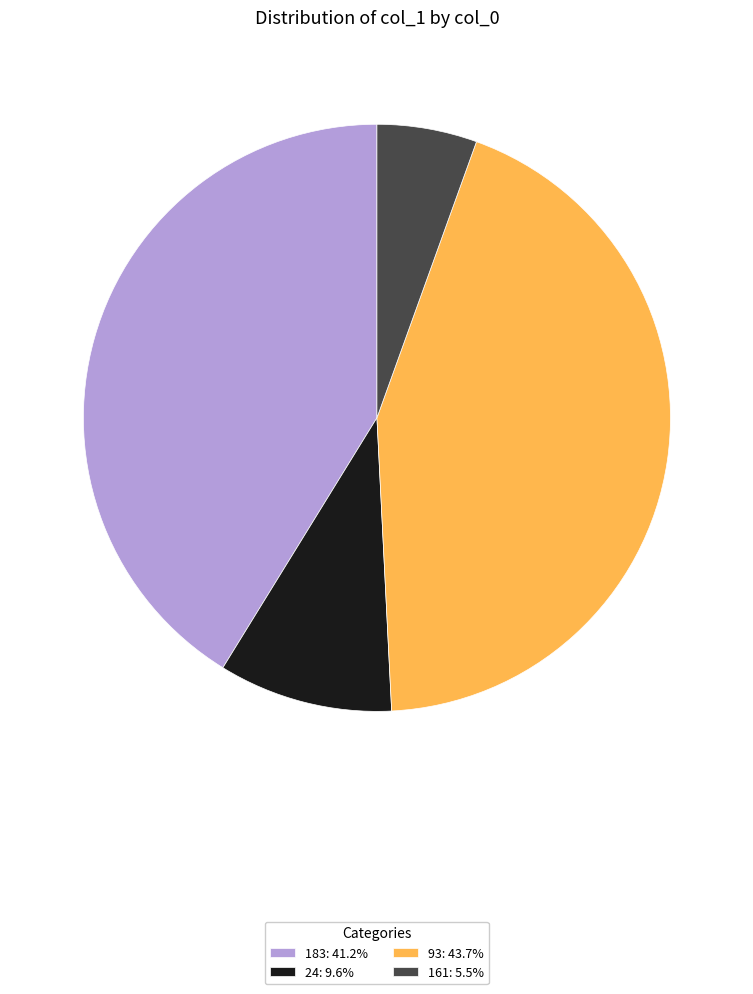

Does any single category account for the majority?

No